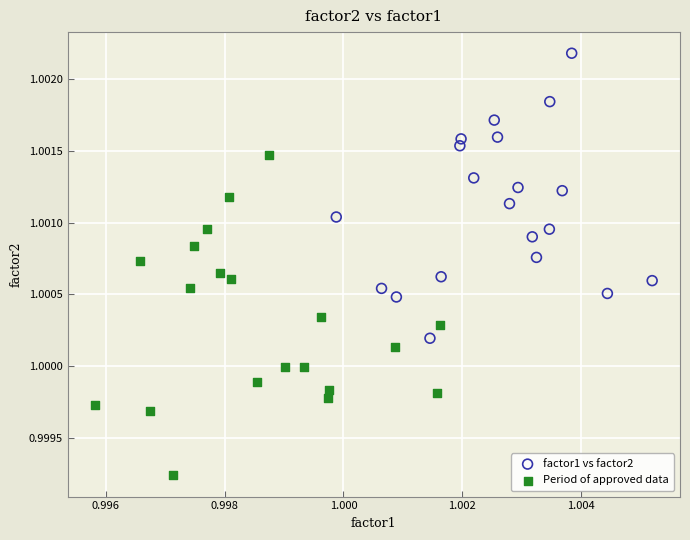

Which series contains the lowest Y value?

Period of approved data